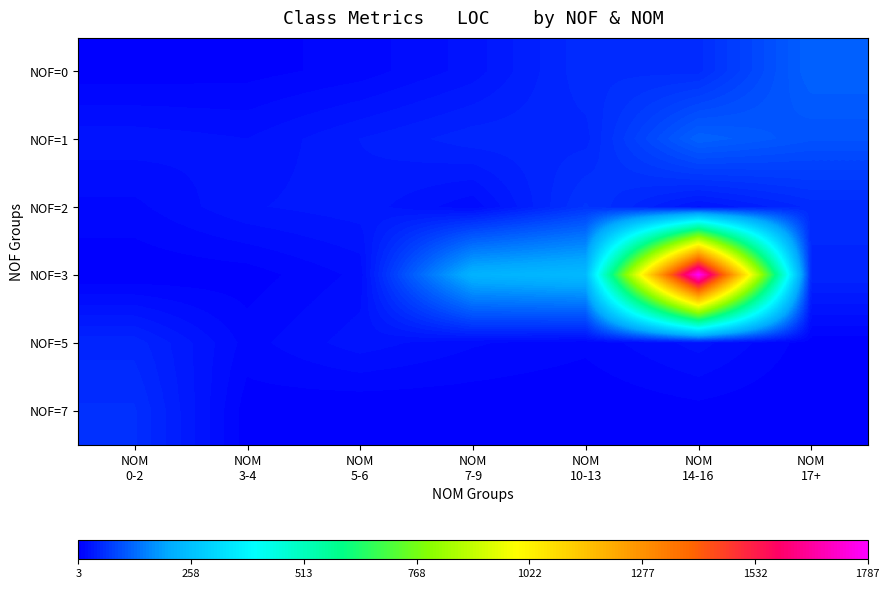

Count the number of data series in this chart.

6